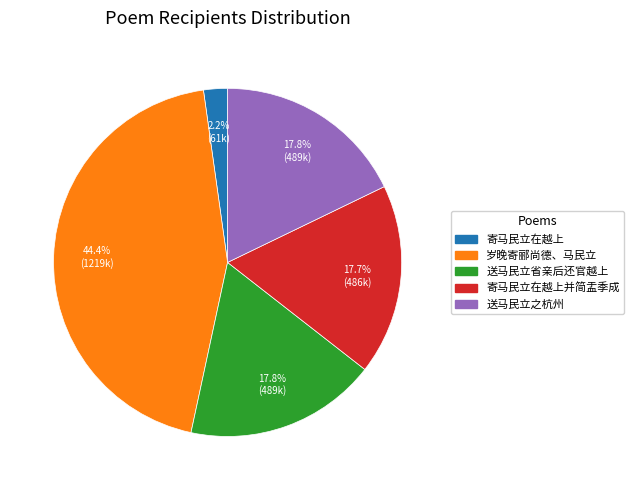

Is there a majority slice in this chart?

No